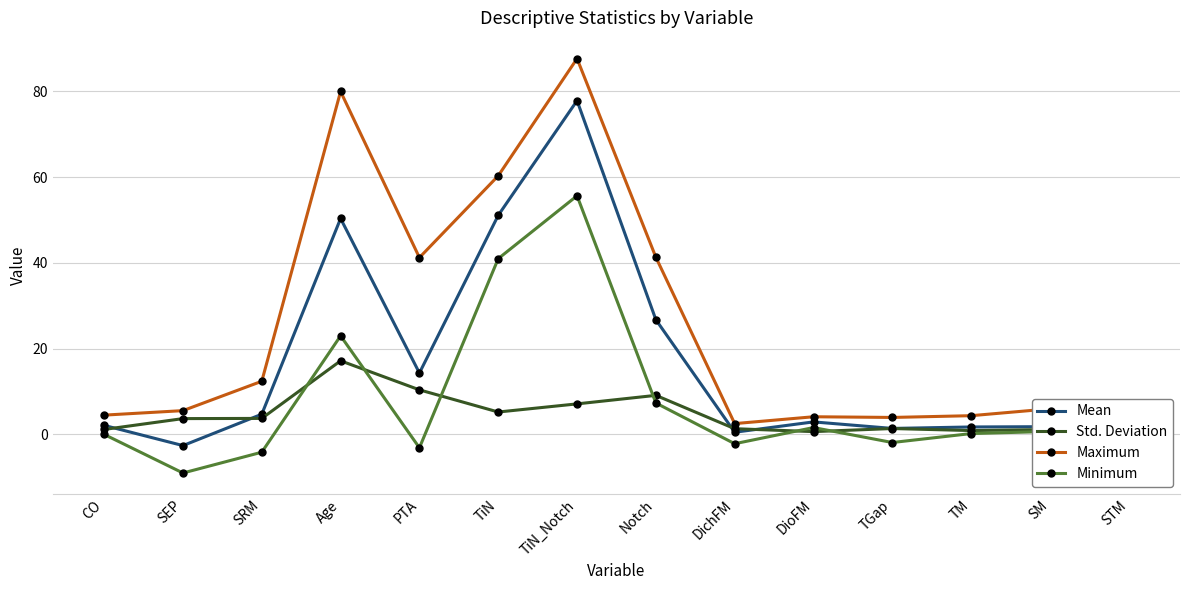

True or false: Maximum has a value of 9.6 at SEP.

False